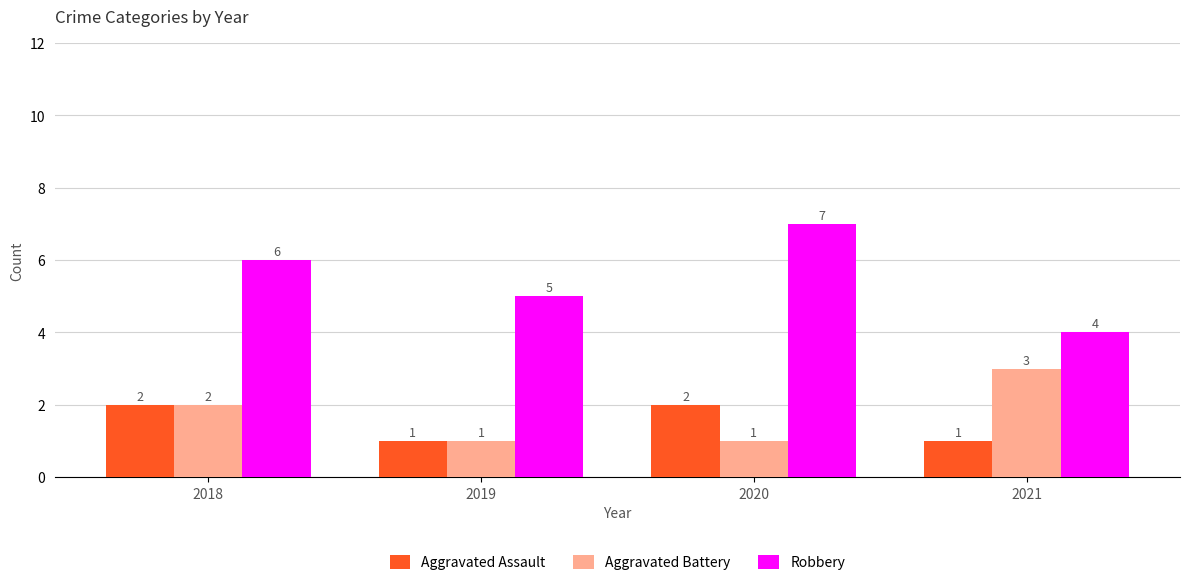

Rank the series at 2021 from highest to lowest value.

Robbery, Aggravated Battery, Aggravated Assault